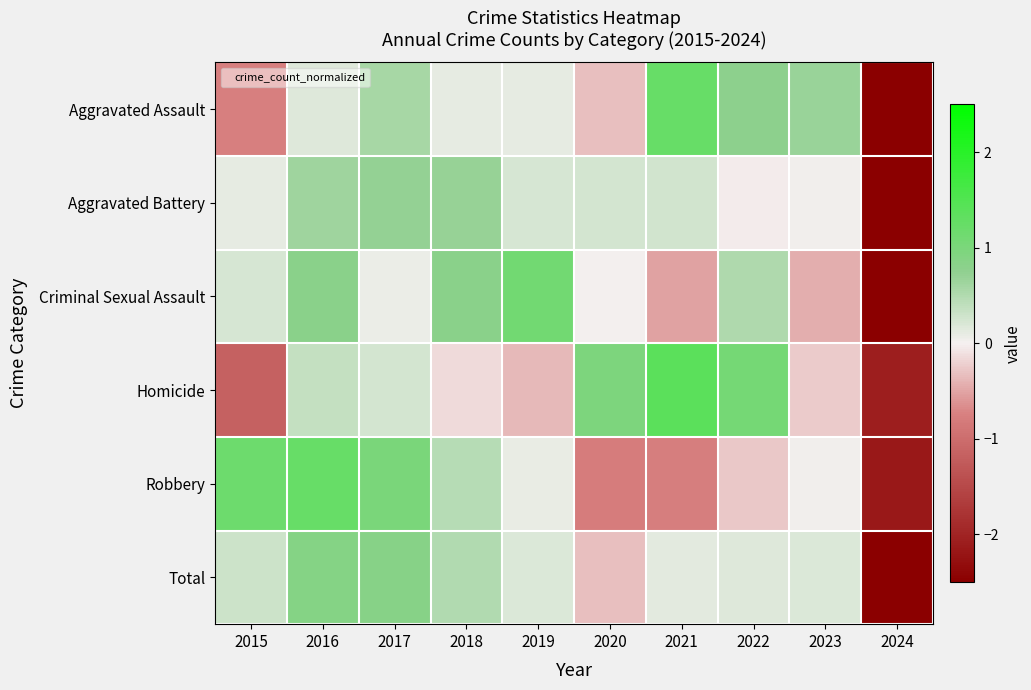

What is the difference between the highest and lowest values at 2020?

1.7